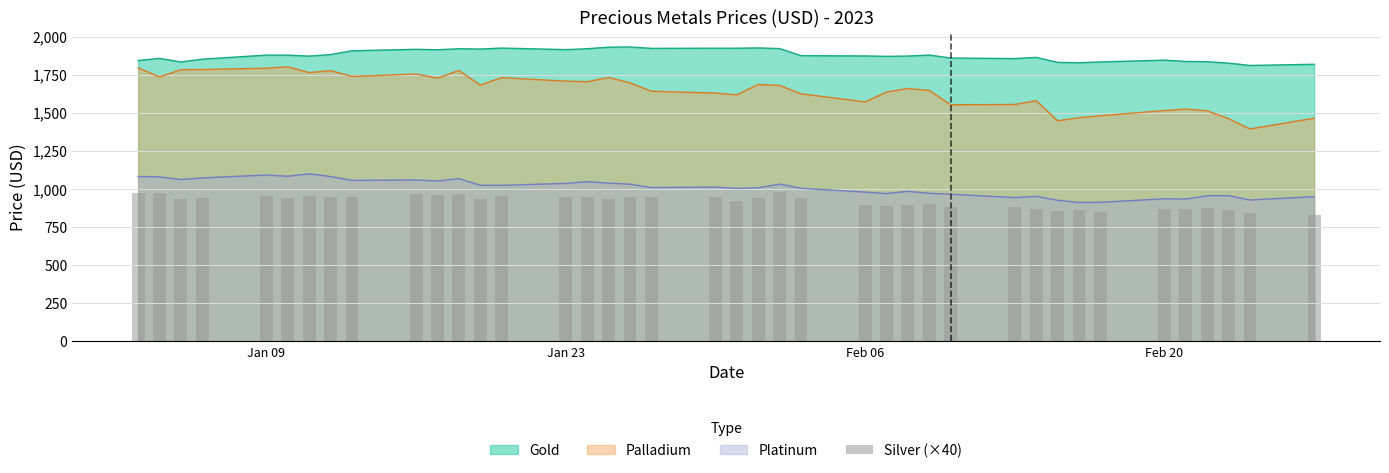

What is the minimum value shown in the chart?

829.2